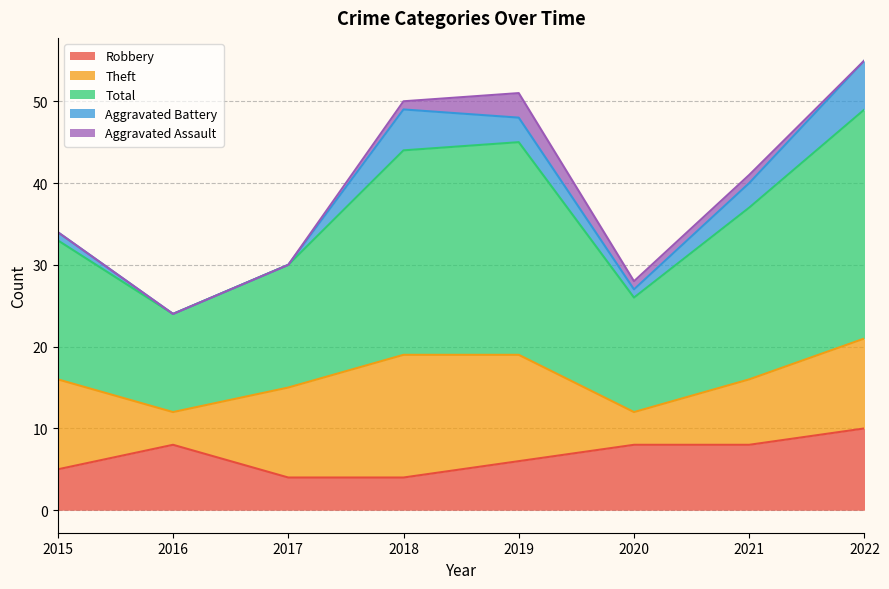

Reading left to right, extract all data points from this chart.

Robbery: 5	8	4	4	6	8	8	10
Theft: 11	4	11	15	13	4	8	11
Total: 17	12	15	25	26	14	21	28
Aggravated Battery: 1	0	0	5	3	1	3	6
Aggravated Assault: 0	0	0	1	3	1	1	0